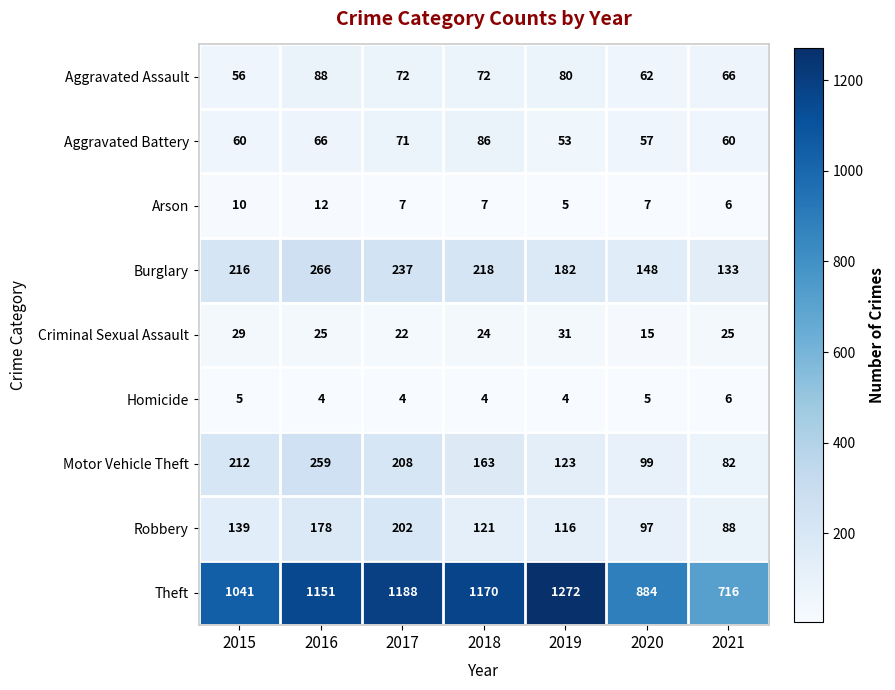

Which series has the largest total across all categories?

Theft